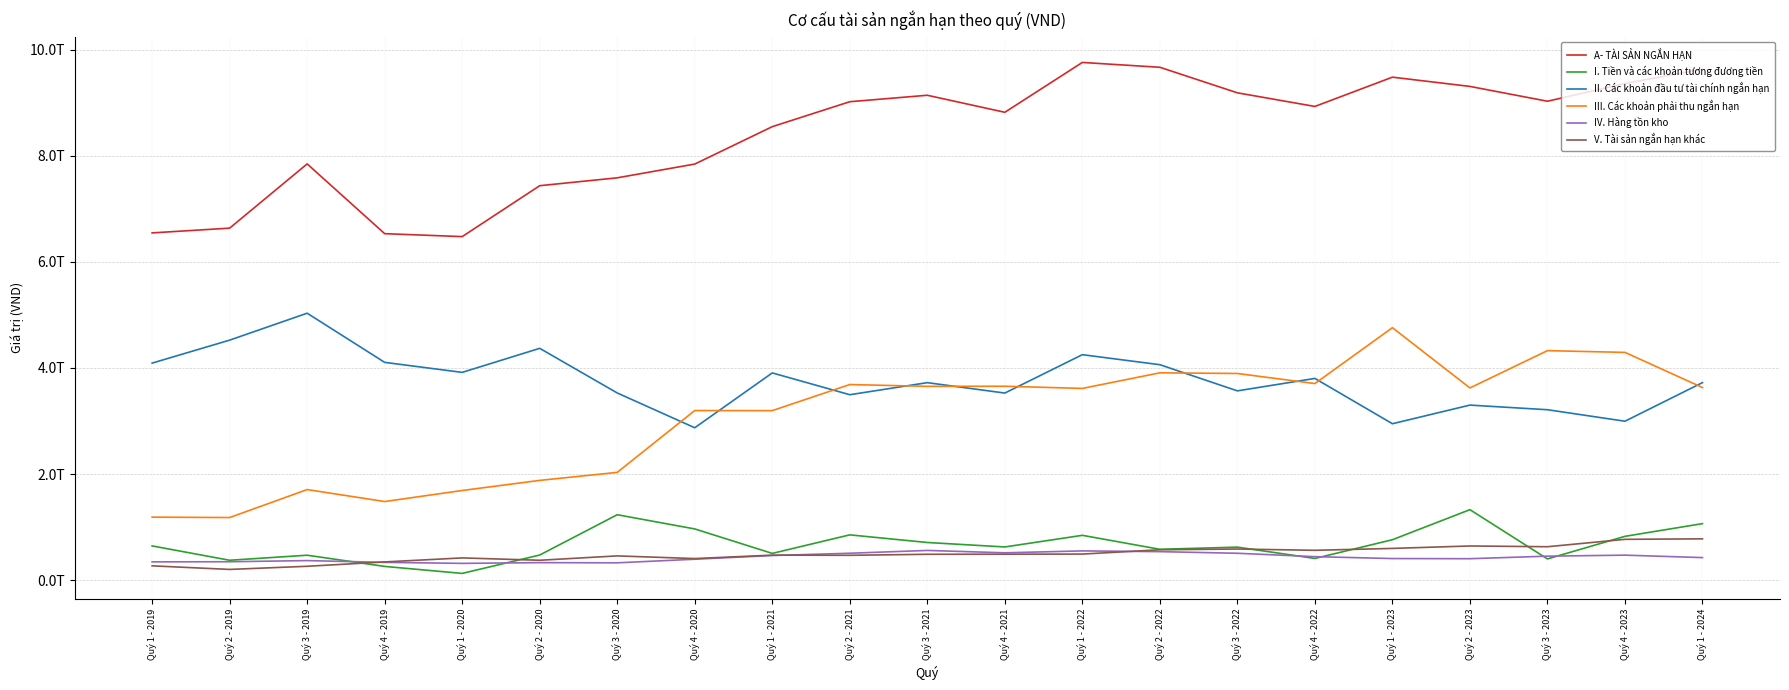

What is the sum of all IV. Hàng tồn kho values?

9041054843307